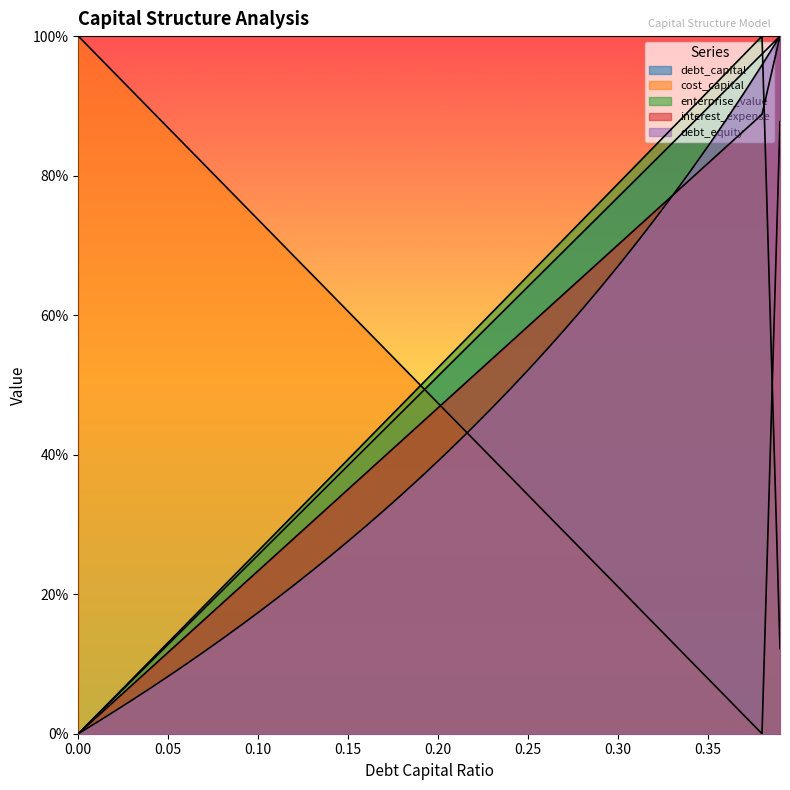

Rank the series by their maximum value, from lowest to highest.

debt_capital, cost_capital, enterprise_value, interest_expense, debt_equity